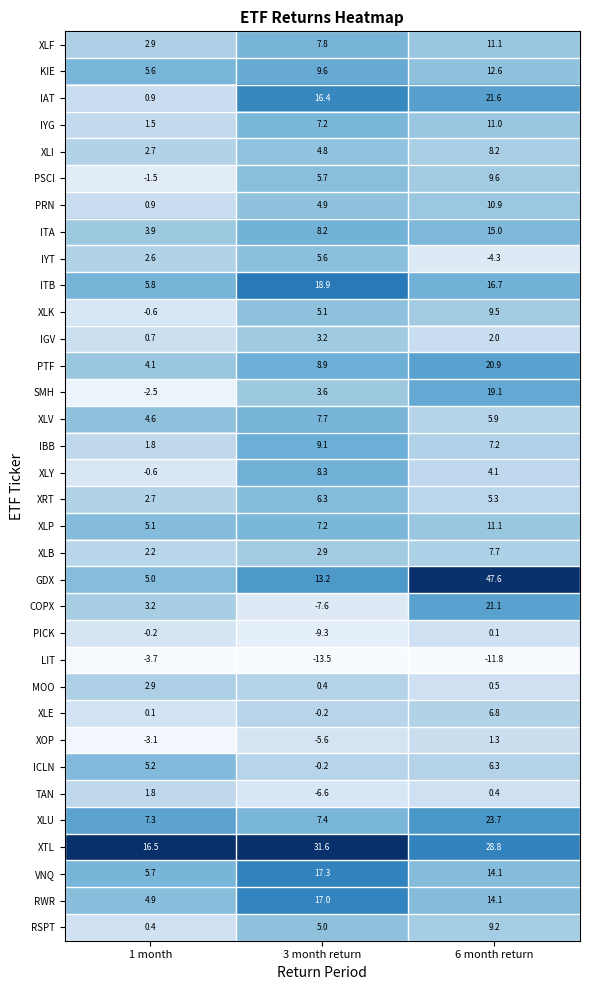

At which label is SMH closest to 8?

3 month return